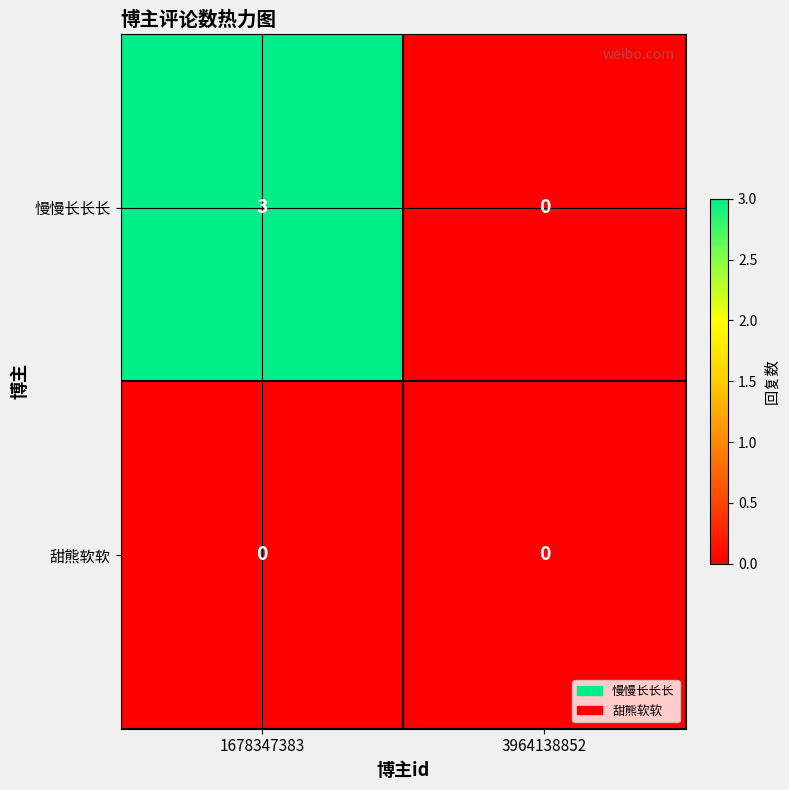

Reading left to right, extract all data points from this chart.

慢慢长长长: 1678347383=3	3964138852=0
甜熊软软: 1678347383=0	3964138852=0